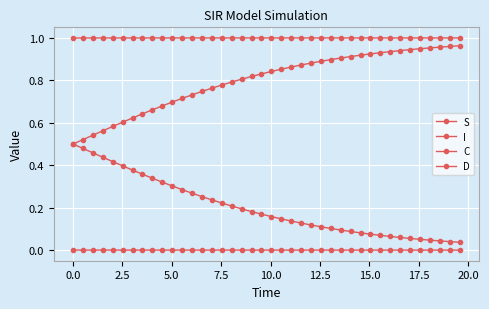

What is the maximum value shown in the chart?

1.0